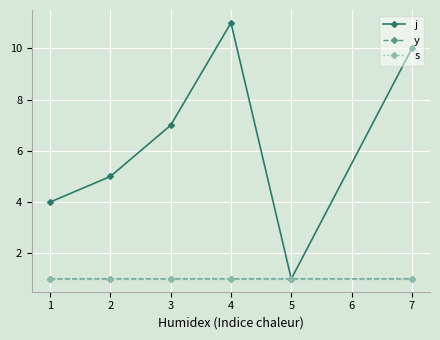

Is it true that y equals 1.0 at 2?

True